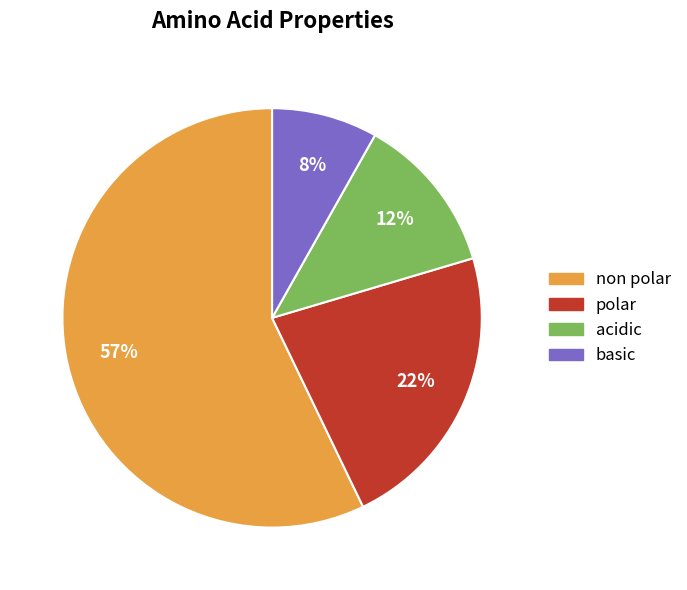

How many segments does this pie chart have?

4